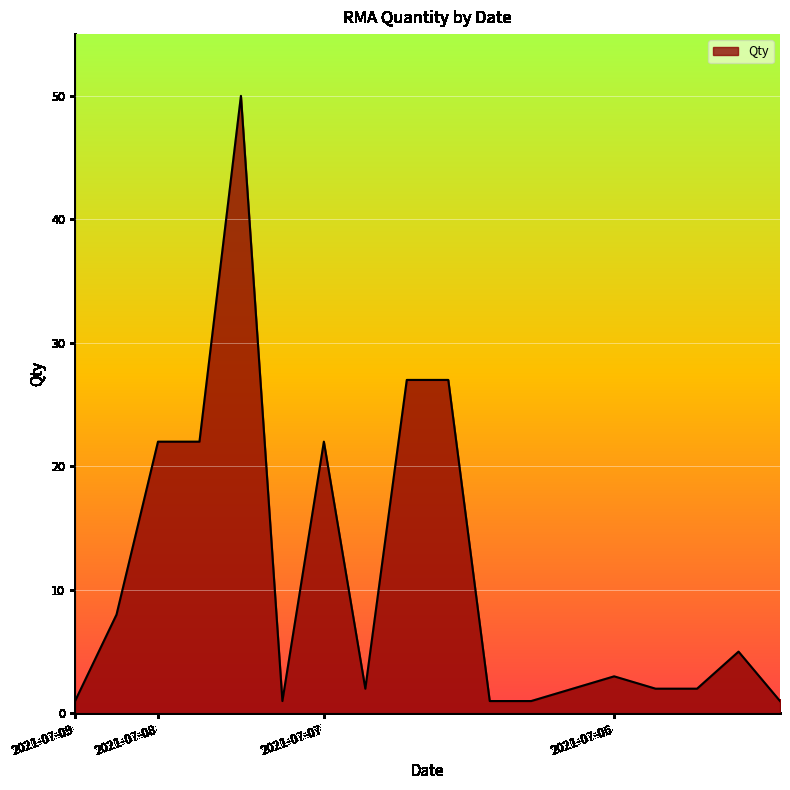

What is the difference between the maximum and minimum values?

49